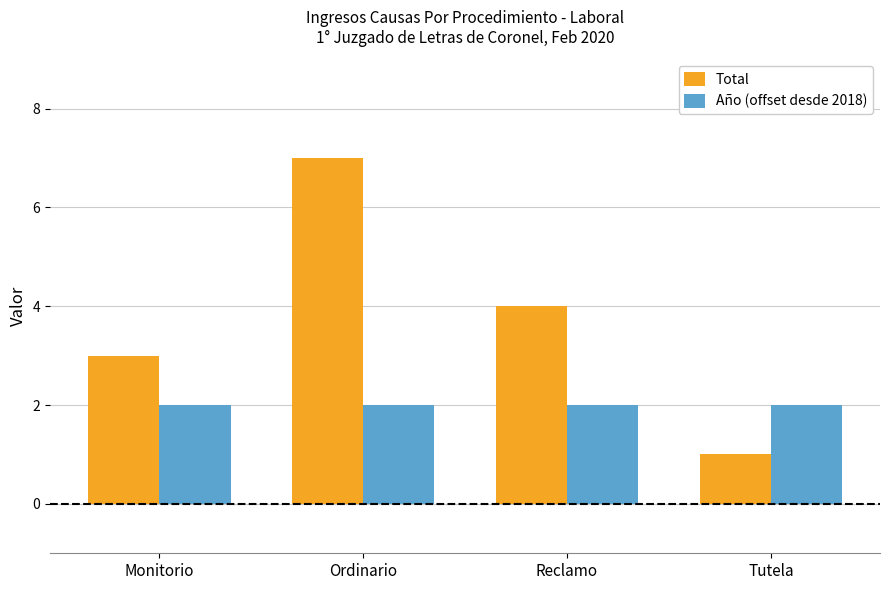

Between Monitorio and Tutela, which series saw the biggest shift?

Total